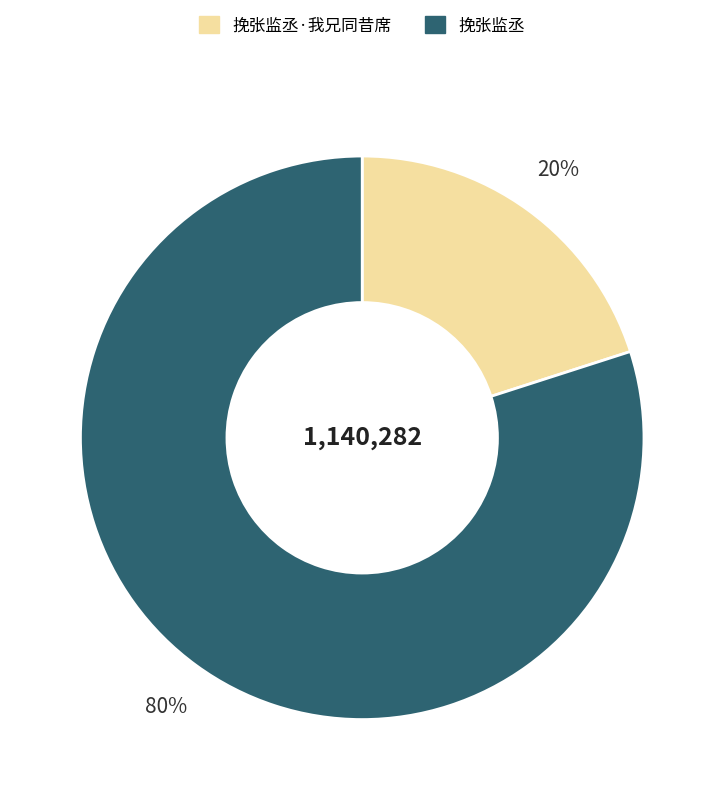

Is there a majority slice in this chart?

Yes